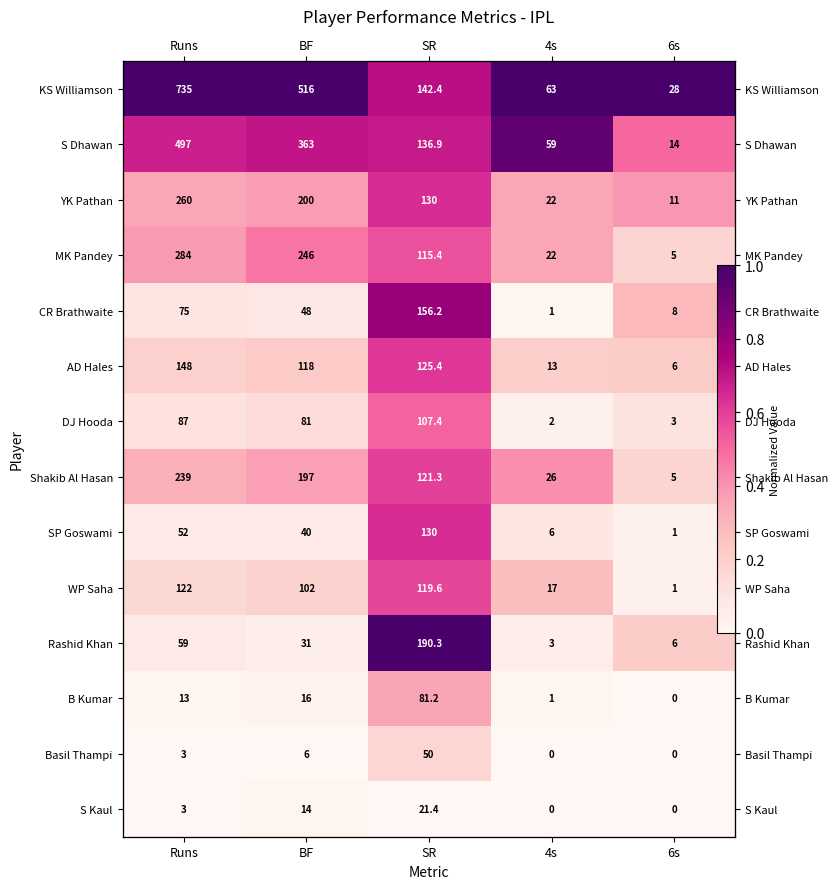

Which category has the lowest value in the Shakib Al Hasan series?

6s